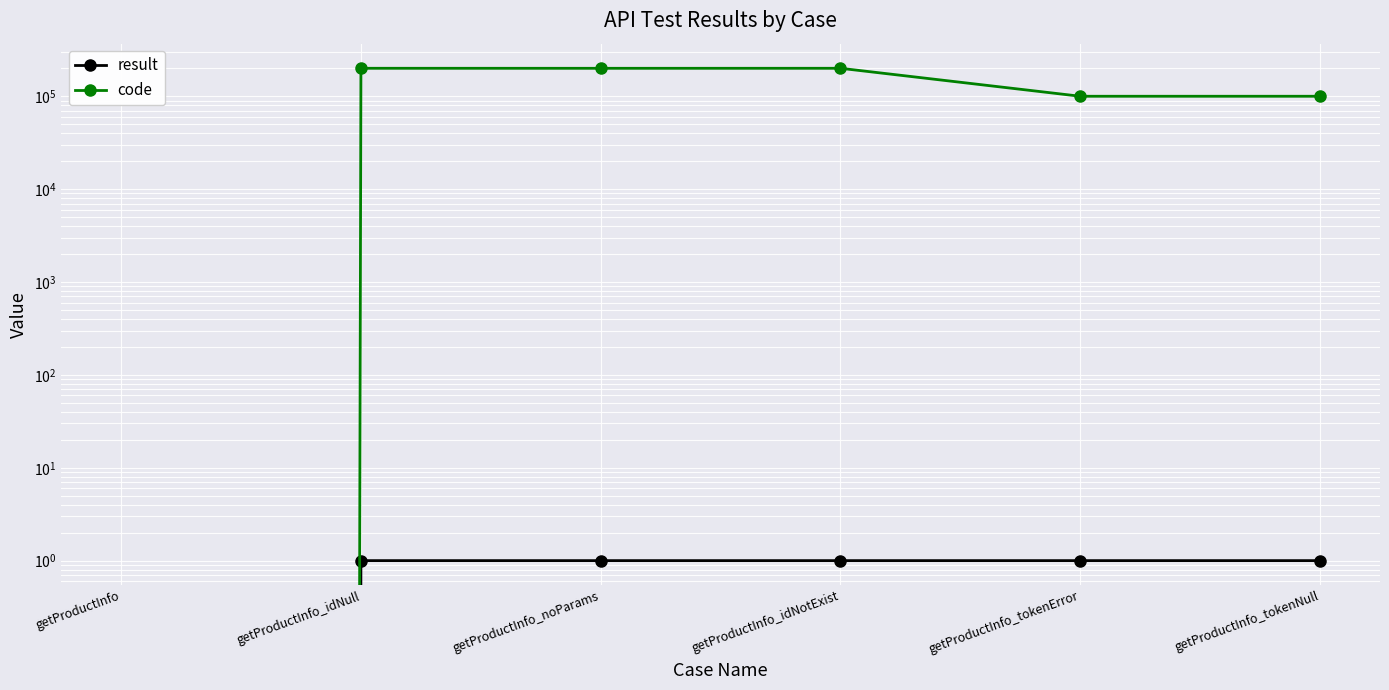

Which series has the largest total across all categories?

code